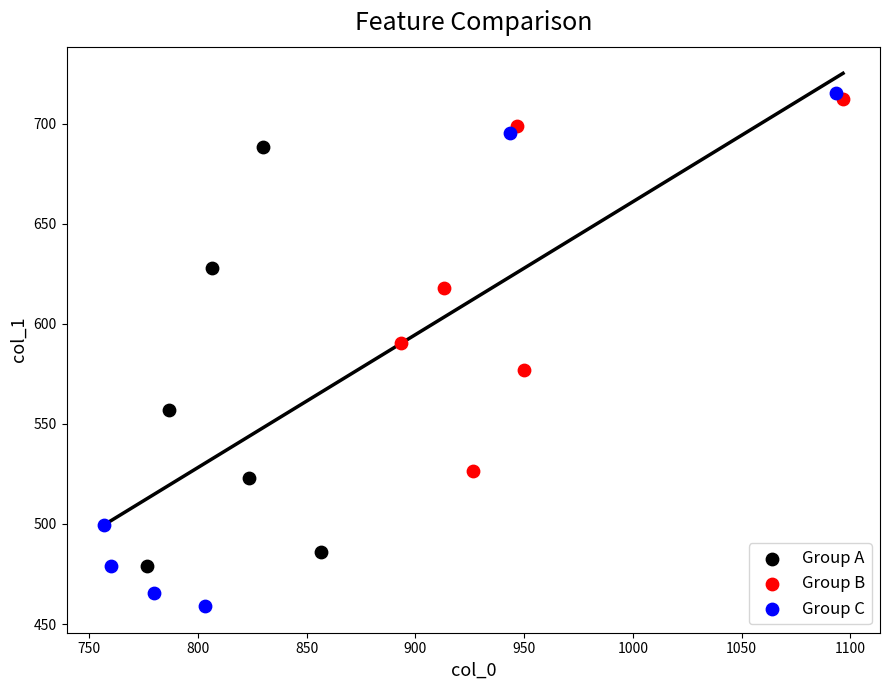

Which series has the largest Y range (max minus min)?

Group C